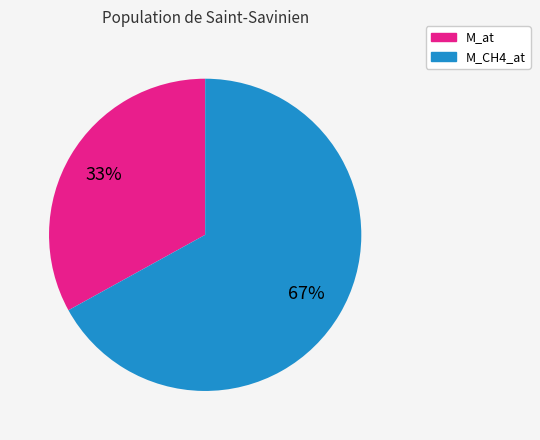

To the nearest percent, what is the difference between the largest and smallest slice percentages?

34%